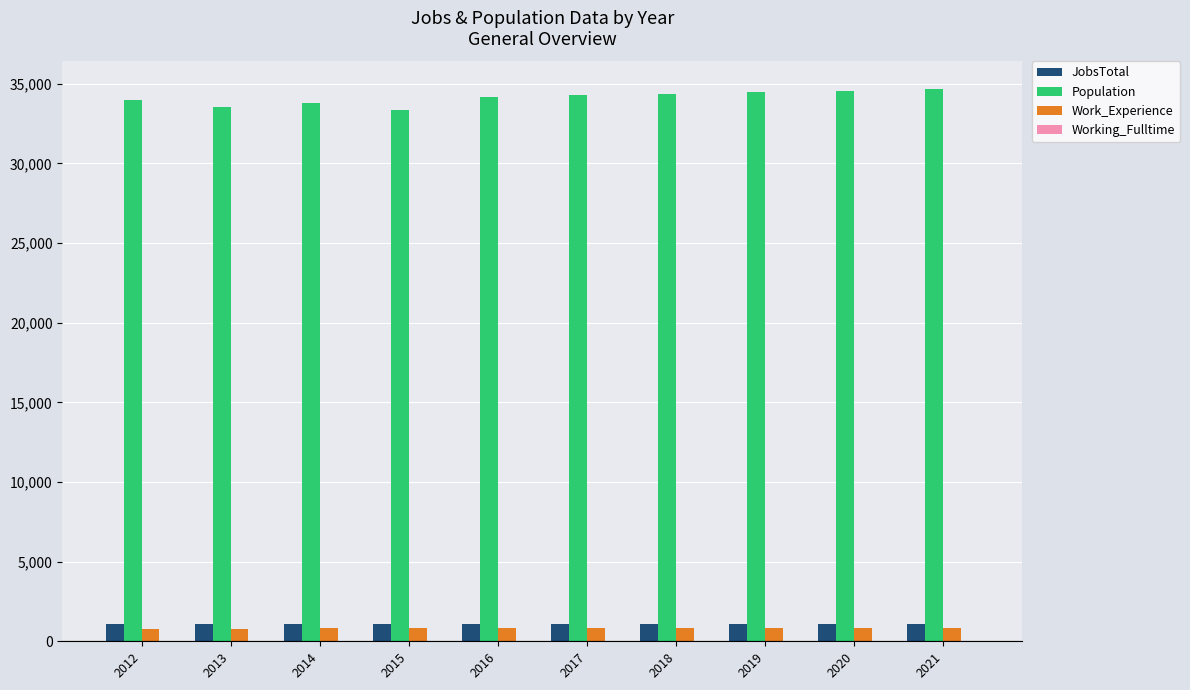

How many data points does each series have?

10